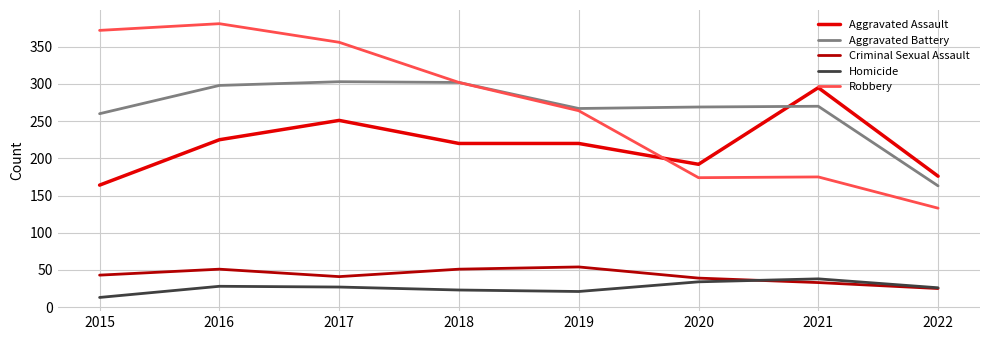

The Homicide series shows 27 at 2017. True or false?

True